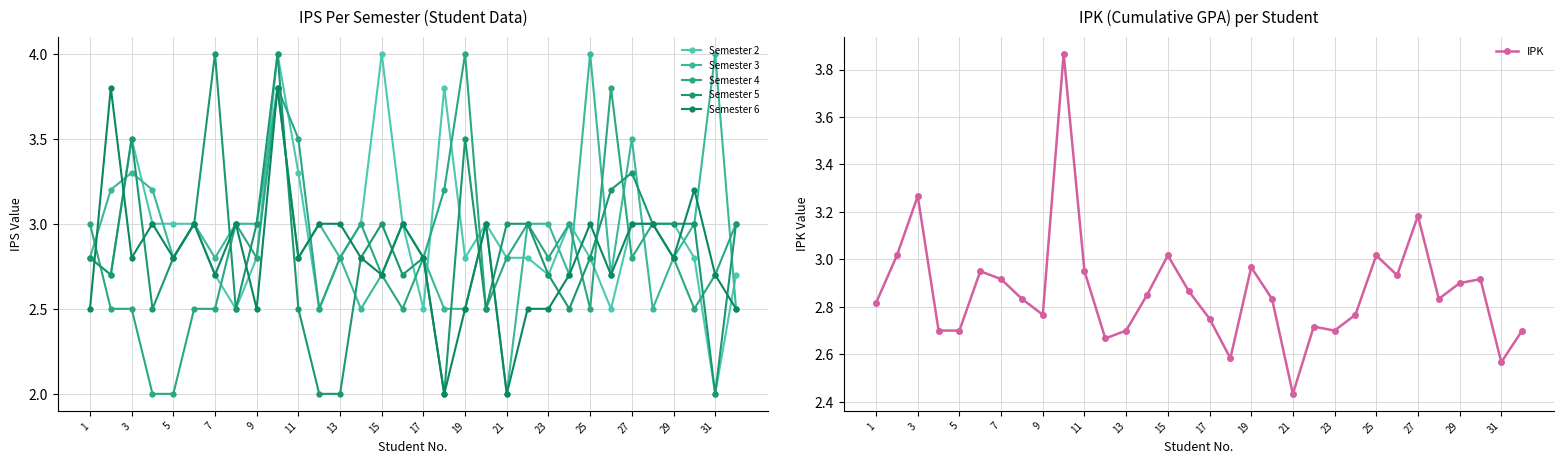

The Semester 6 series shows 2.8 at 11. True or false?

True